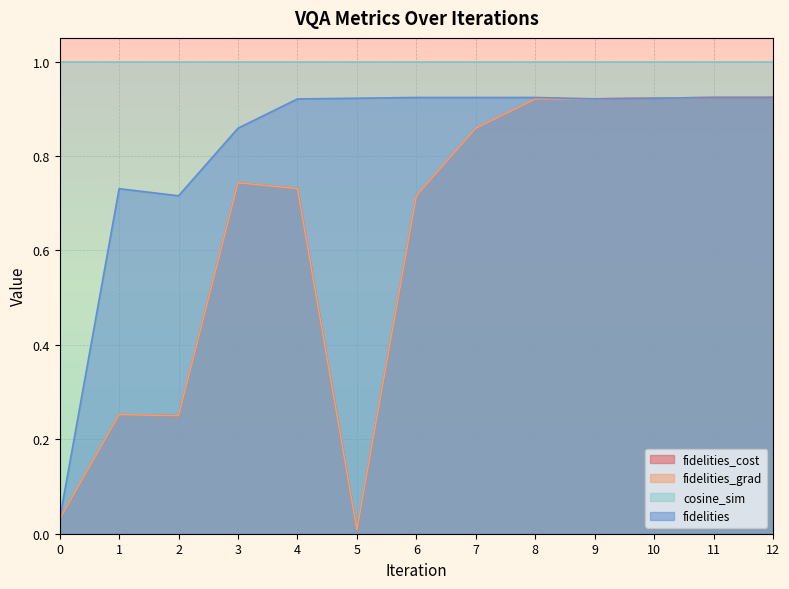

At which label does fidelities_cost reach its peak?

12